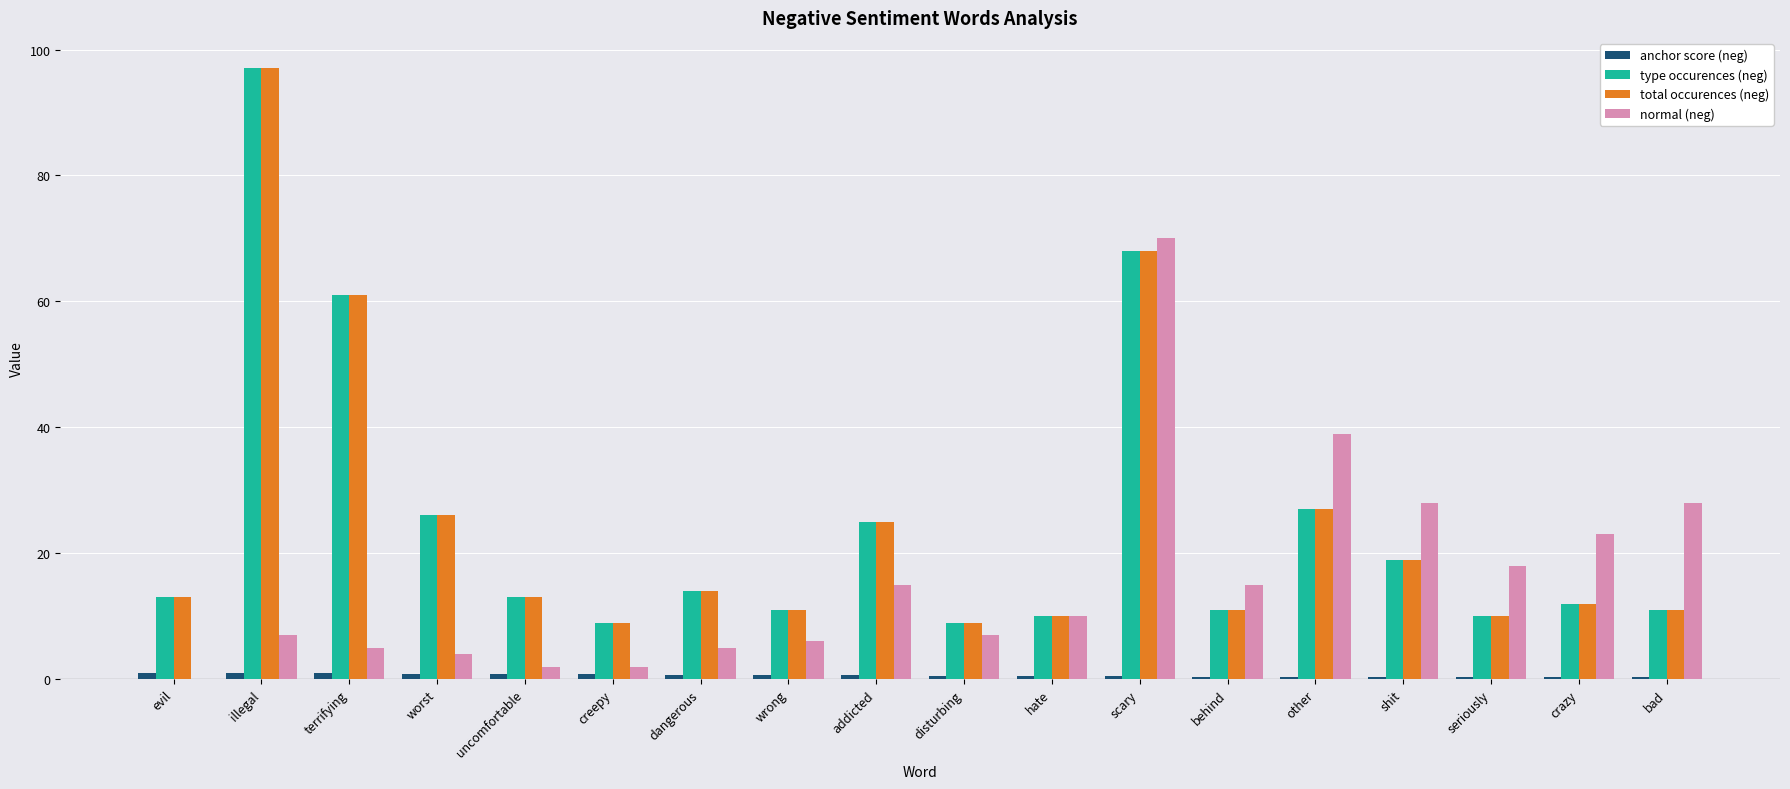

Count the number of categories in the chart.

18